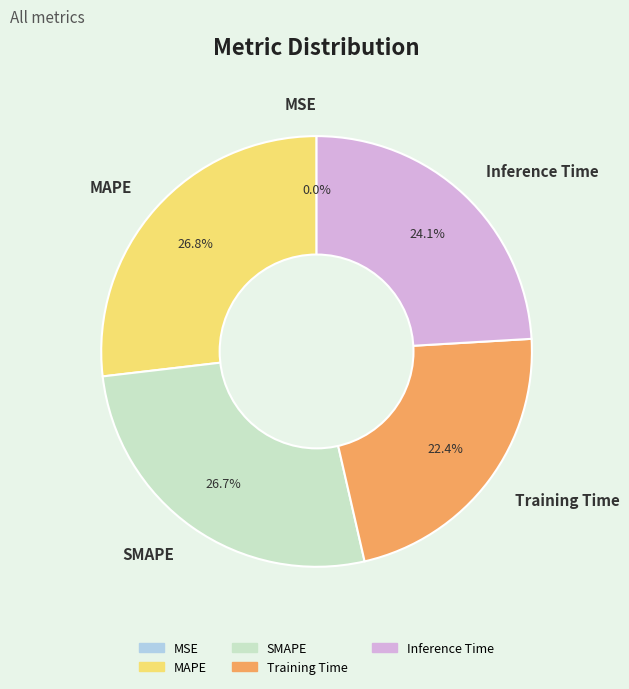

To the nearest percent, what portion does SMAPE represent?

27%